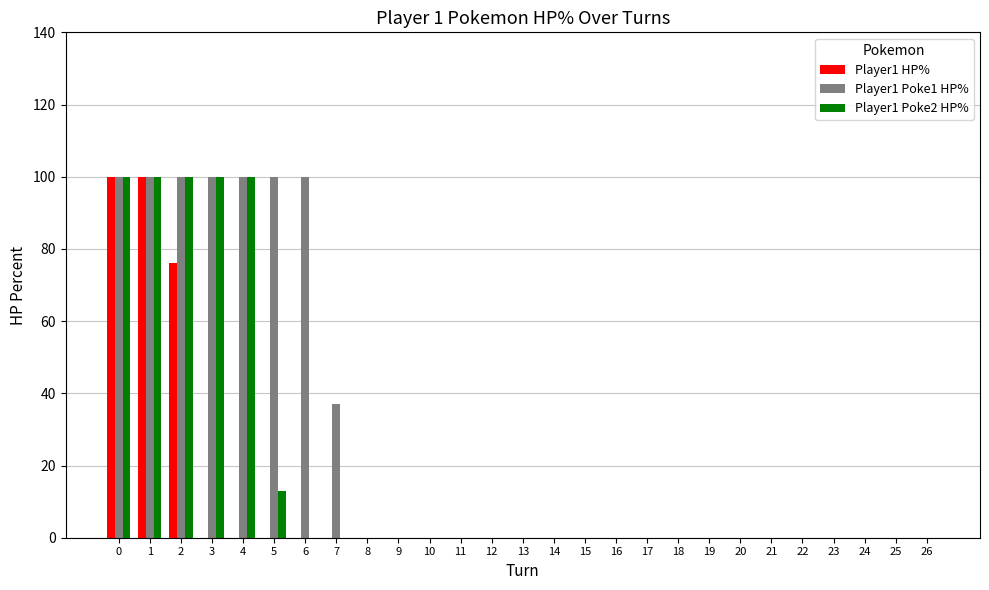

Reading left to right, what are all the values shown in this chart?

Player1 HP%: 0=100	1=100	2=76	3=0	4=0	5=0	6=0	7=0	8=0	9=0	10=0	11=0	12=0	13=0	14=0	15=0	16=0	17=0	18=0	19=0	20=0	21=0	22=0	23=0	24=0	25=0	26=0
Player1 Poke1 HP%: 0=100	1=100	2=100	3=100	4=100	5=100	6=100	7=37	8=0	9=0	10=0	11=0	12=0	13=0	14=0	15=0	16=0	17=0	18=0	19=0	20=0	21=0	22=0	23=0	24=0	25=0	26=0
Player1 Poke2 HP%: 0=100	1=100	2=100	3=100	4=100	5=13	6=0	7=0	8=0	9=0	10=0	11=0	12=0	13=0	14=0	15=0	16=0	17=0	18=0	19=0	20=0	21=0	22=0	23=0	24=0	25=0	26=0